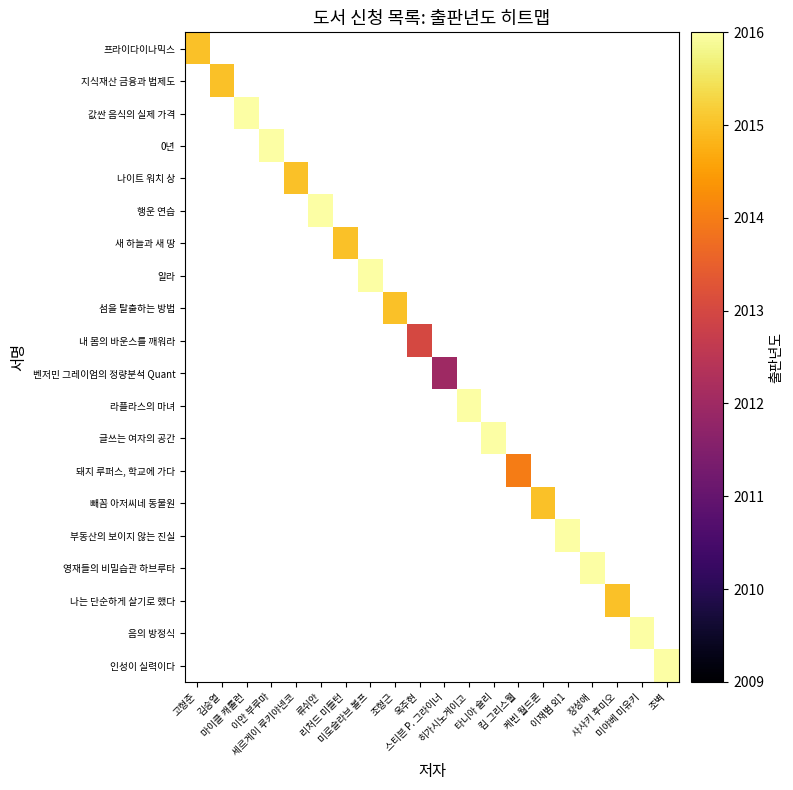

Which category has the lowest value across all series?

스티븐 P. 그라이너